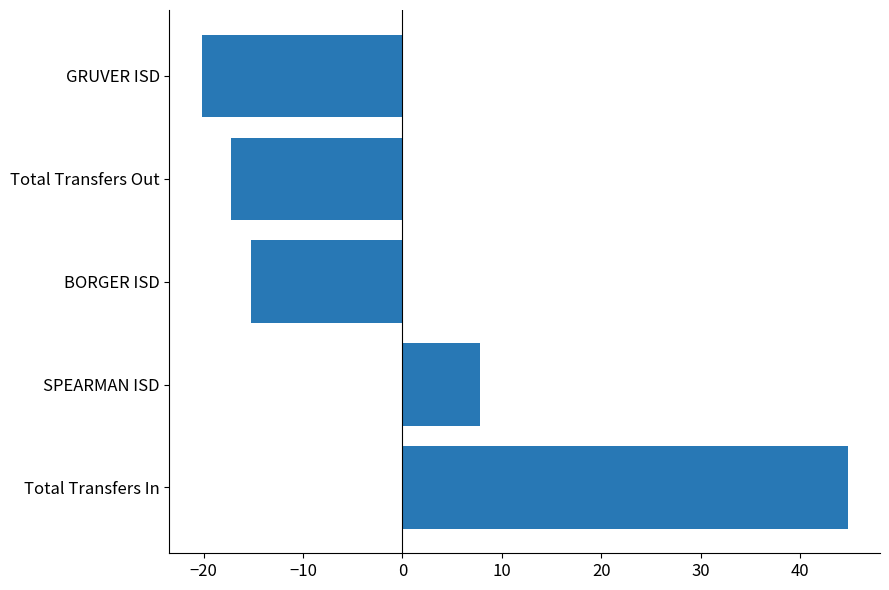

List the labels in order of value, smallest first.

GRUVER ISD, Total Transfers Out, BORGER ISD, SPEARMAN ISD, Total Transfers In